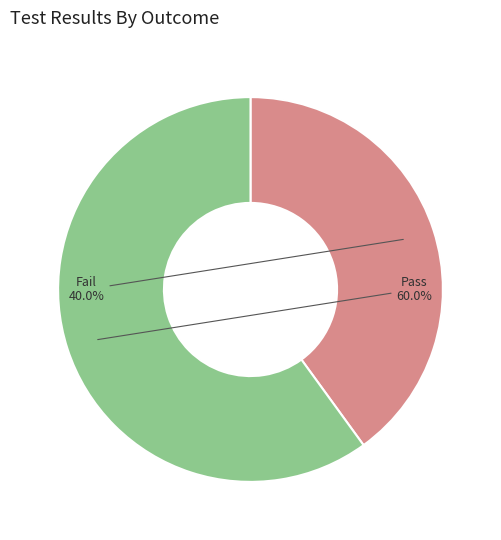

Count the number of slices in the pie.

2